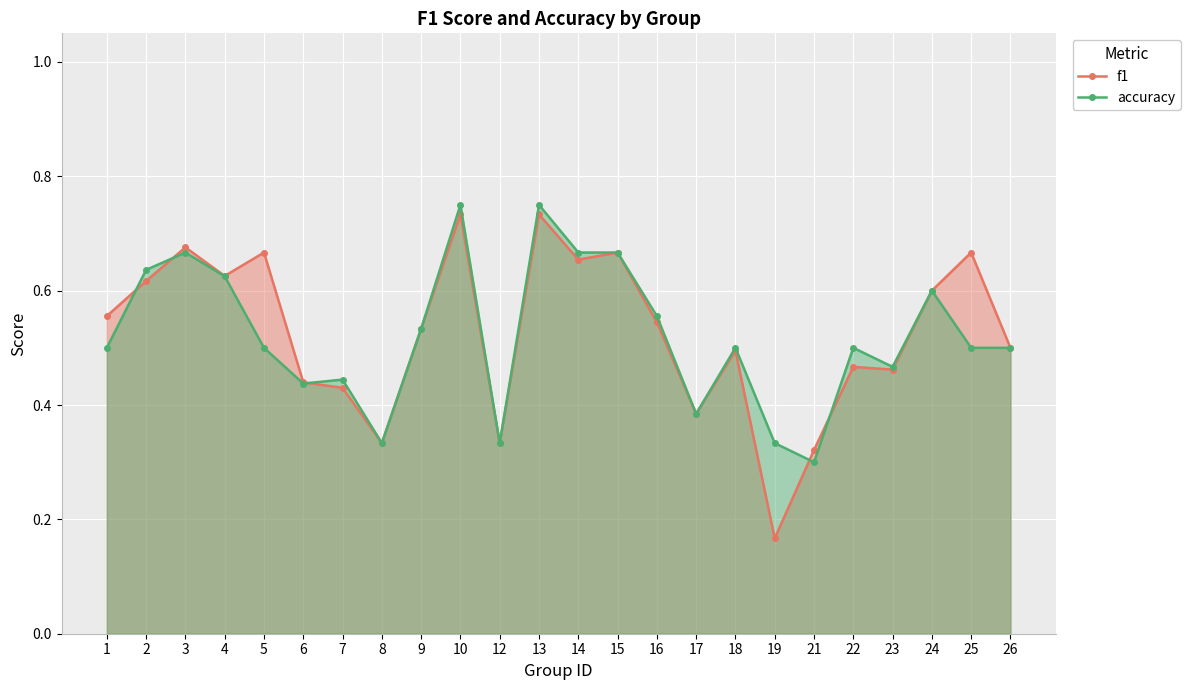

Rank the series by their average value, from lowest to highest.

accuracy, f1